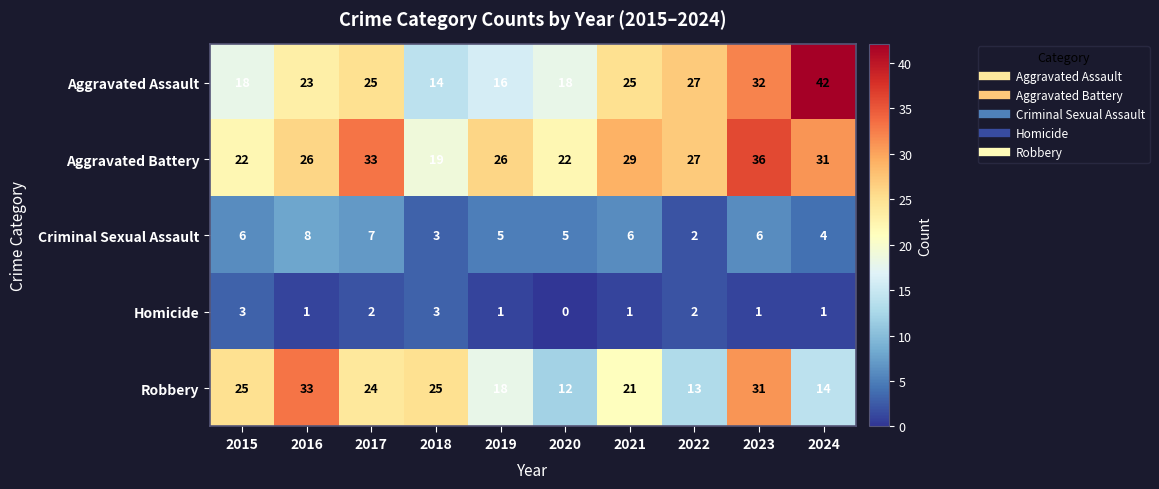

What is the total value across all series at 2016?

91